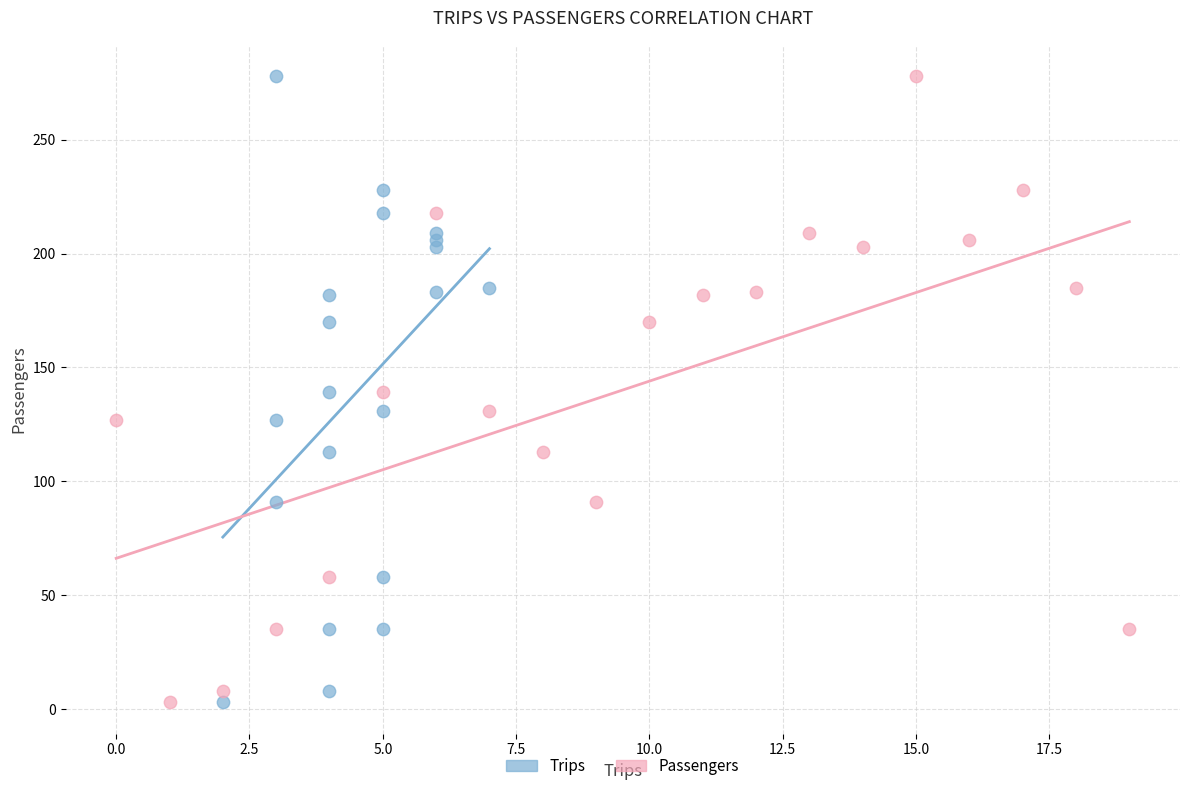

What are all the series names shown in the legend?

Trips, Passengers